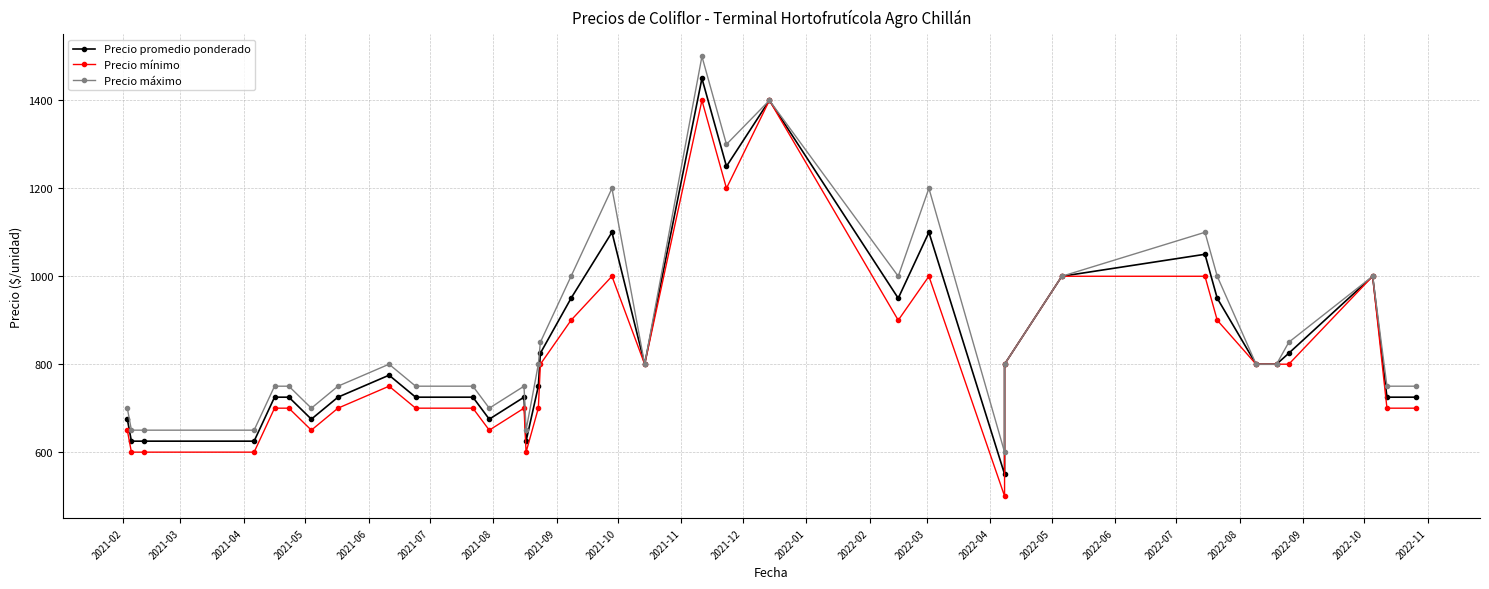

How many interior local peaks does the Precio promedio ponderado series have?

8